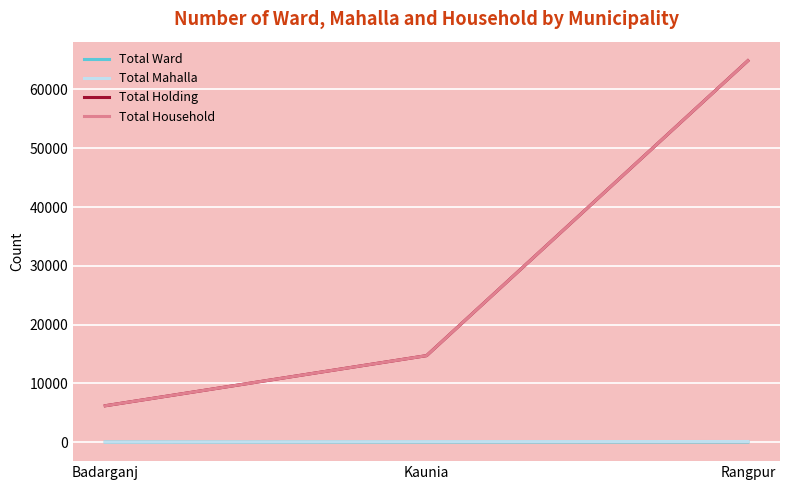

What is the difference between the Total Household values at Kaunia and Badarganj?

8525